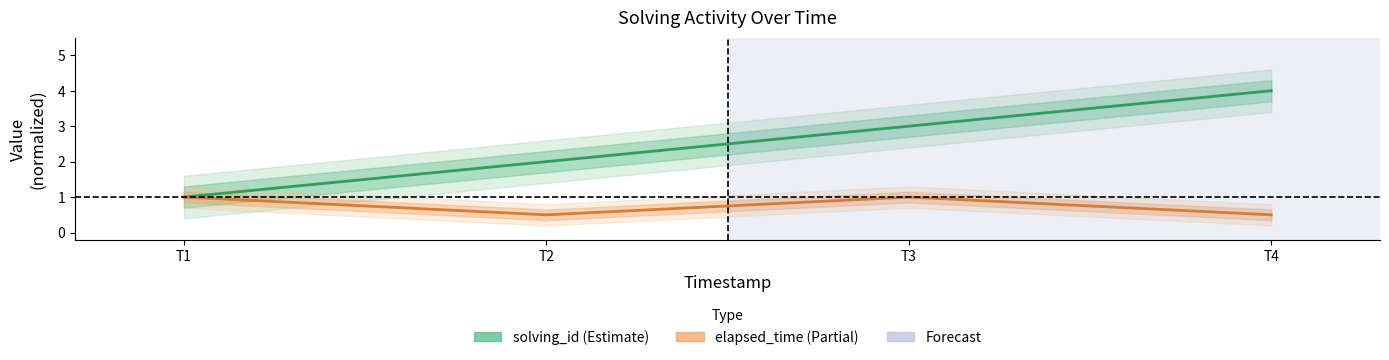

True or false: solving_id has more than 2 points higher than both neighbors.

False